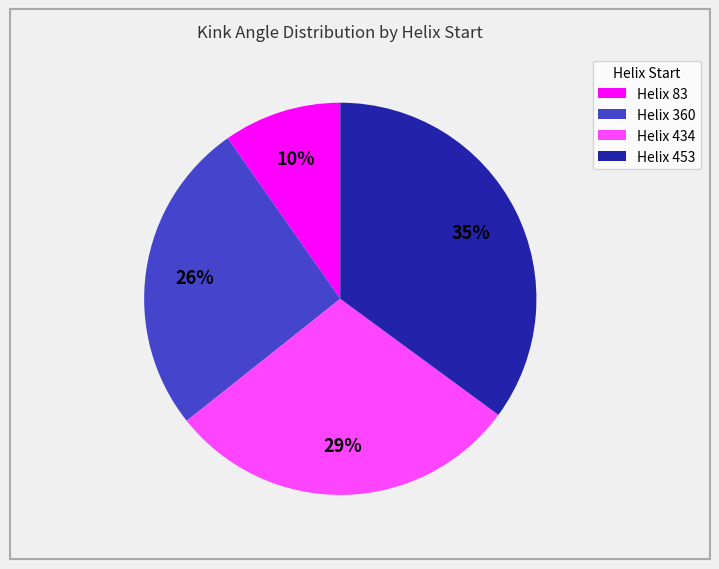

Which has a higher value, Helix 453 or Helix 434?

Helix 453